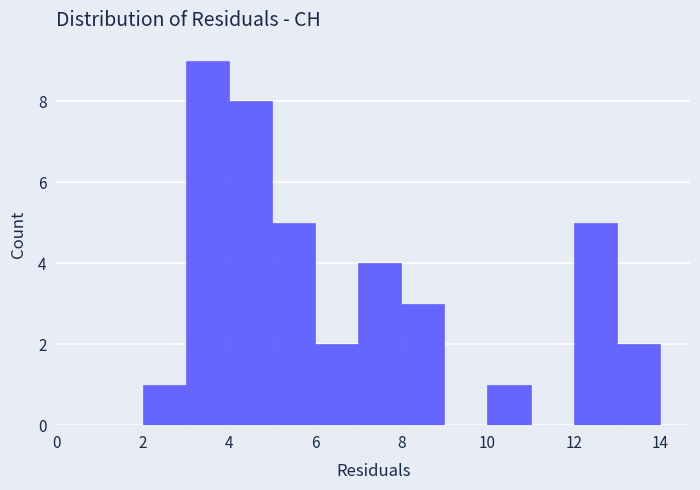

Reading left to right, transcribe this chart: for each bar, give the range it covers on the x-axis and its height. The values are not printed on the chart, so give them approximately, as read against the axis.

0 to 1: 0
1 to 2: 0
2 to 3: 1
3 to 4: 9
4 to 5: 8
5 to 6: 5
6 to 7: 2
7 to 8: 4
8 to 9: 3
9 to 10: 0
10 to 11: 1
11 to 12: 0
12 to 13: 5
13 to 14: 2